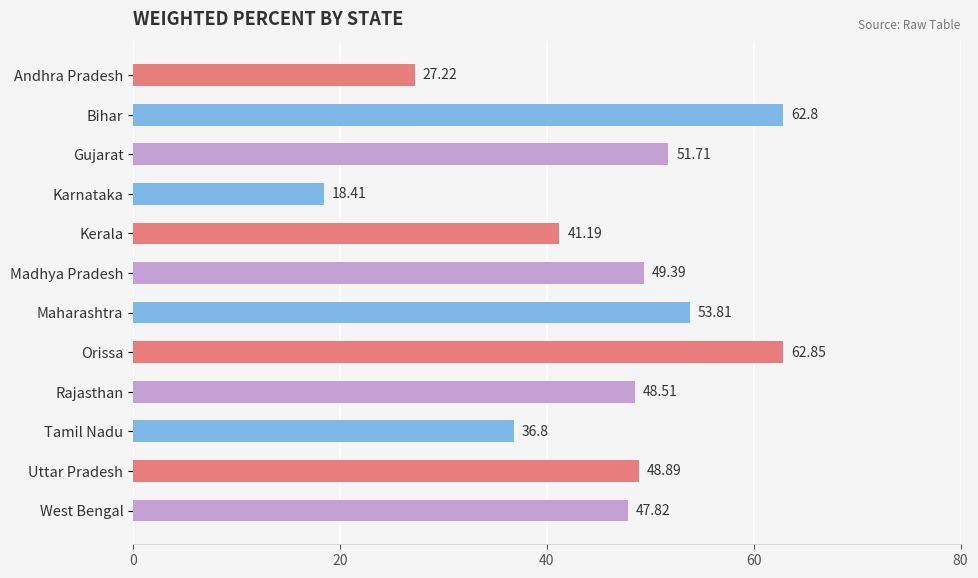

What is the change in value from Madhya Pradesh to Uttar Pradesh?

-0.5